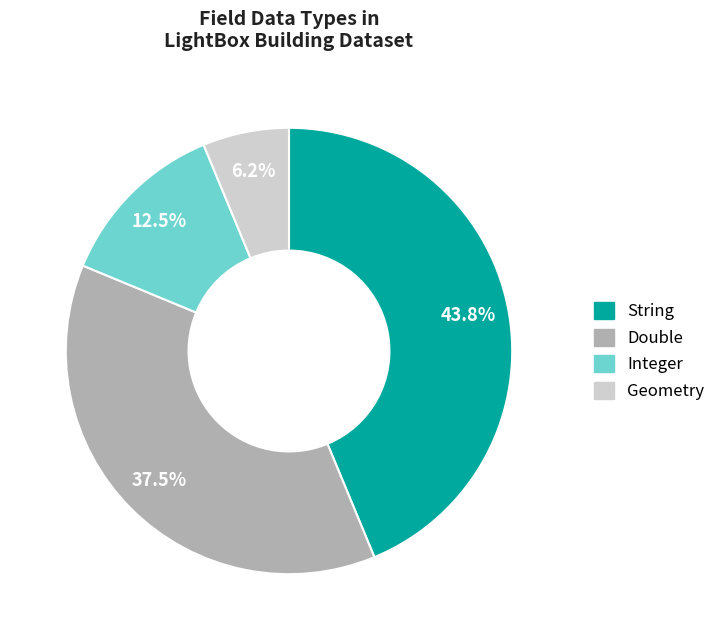

True or false: Geometry accounts for 15% of the total.

False